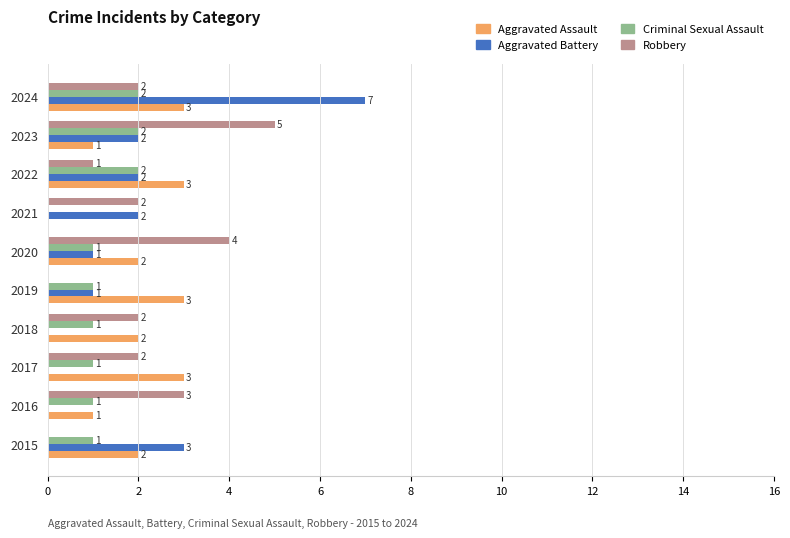

How many Aggravated Battery values are between 0 and 2?

8